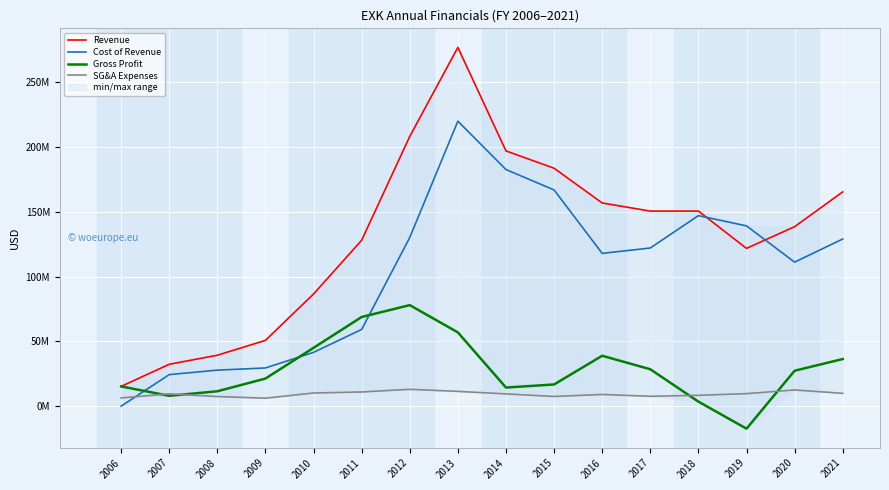

Where is Cost of Revenue nearest to the value 109934000?

2020